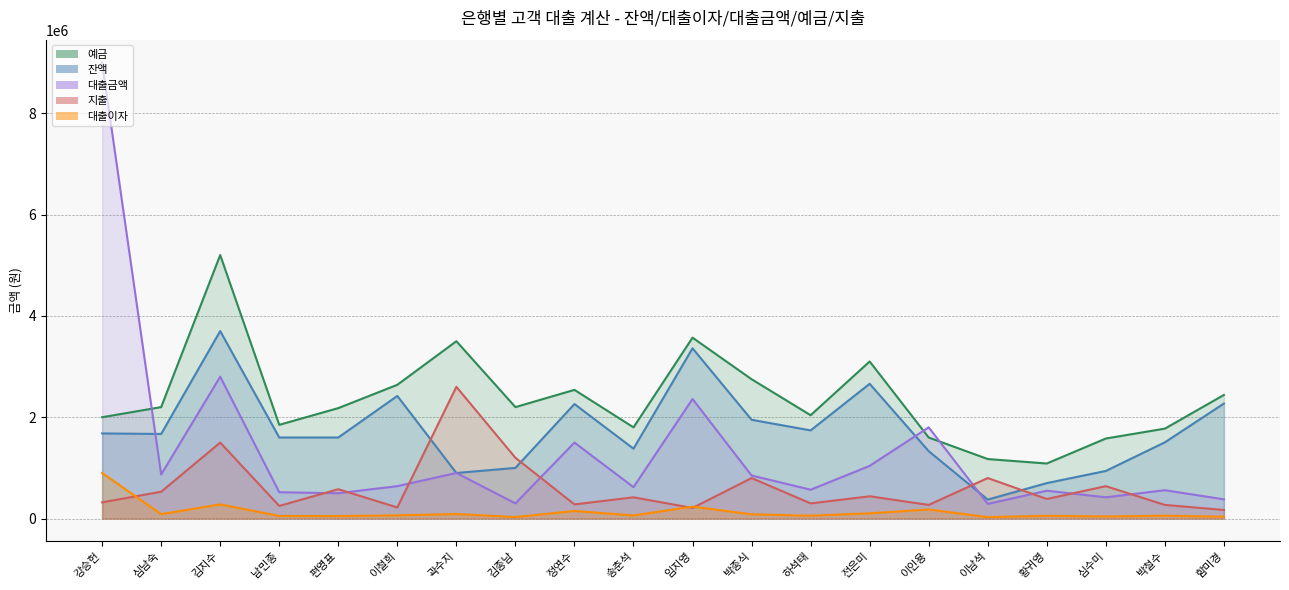

How many series are shown in this chart?

5